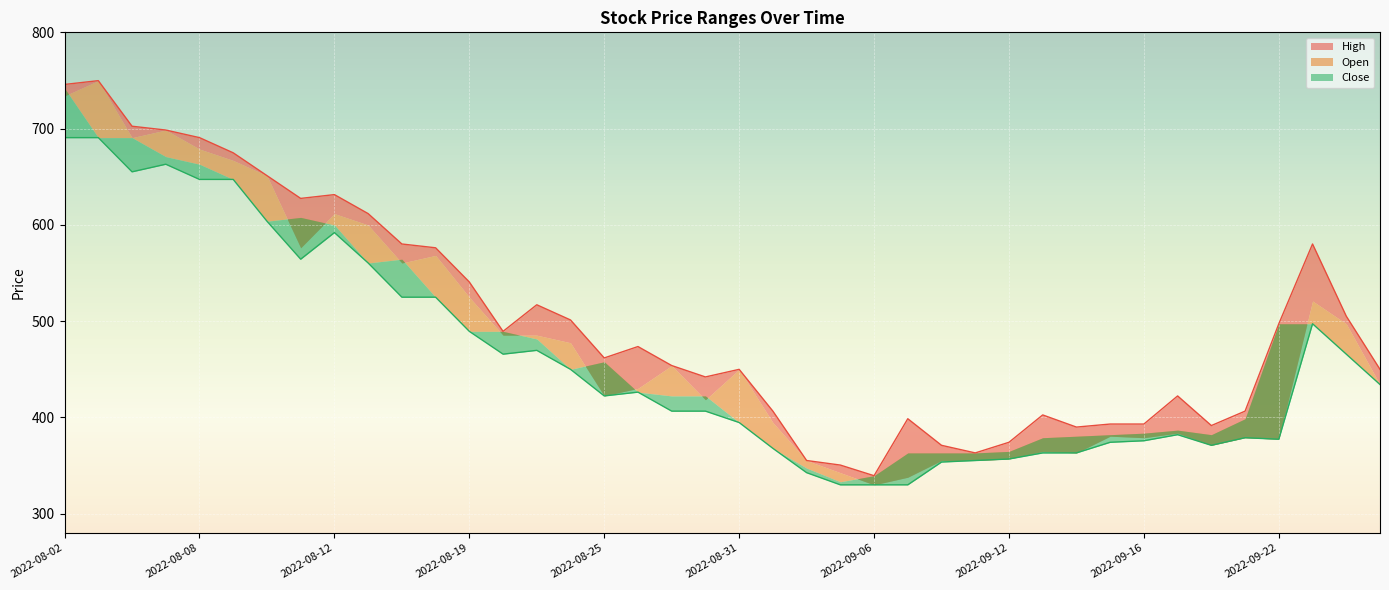

Where is the first local minimum for Open?

2022-08-04